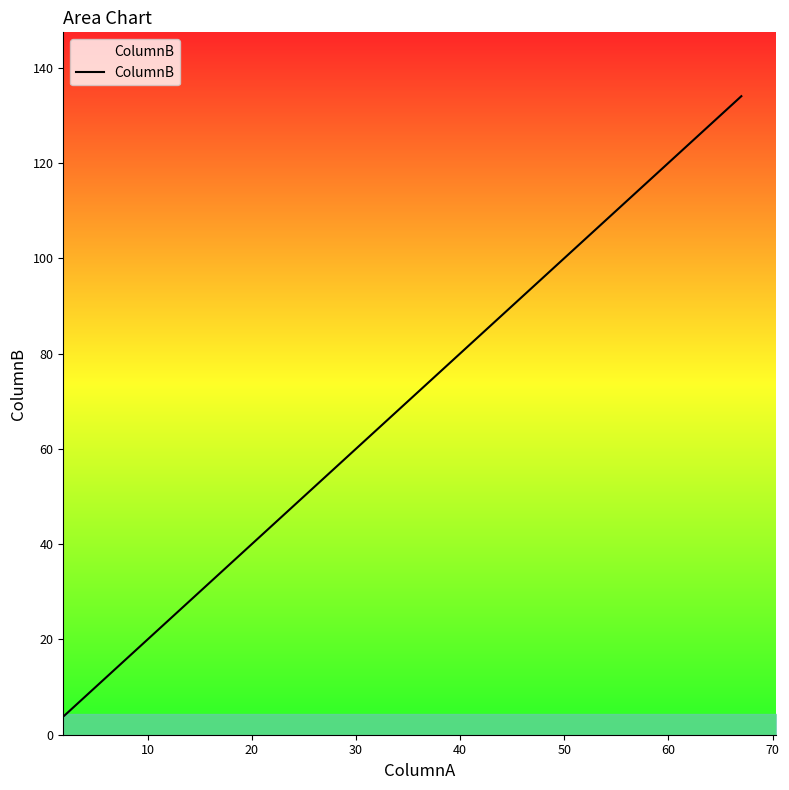

Is it true that the value at 13 is 94?

False